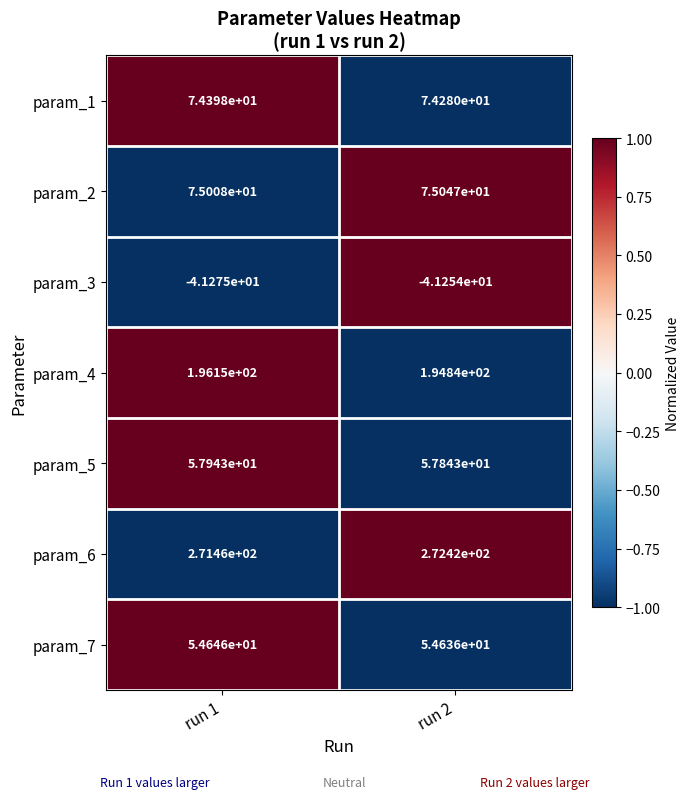

Rank the series by their maximum value, from lowest to highest.

param_3, param_7, param_5, param_1, param_2, param_4, param_6